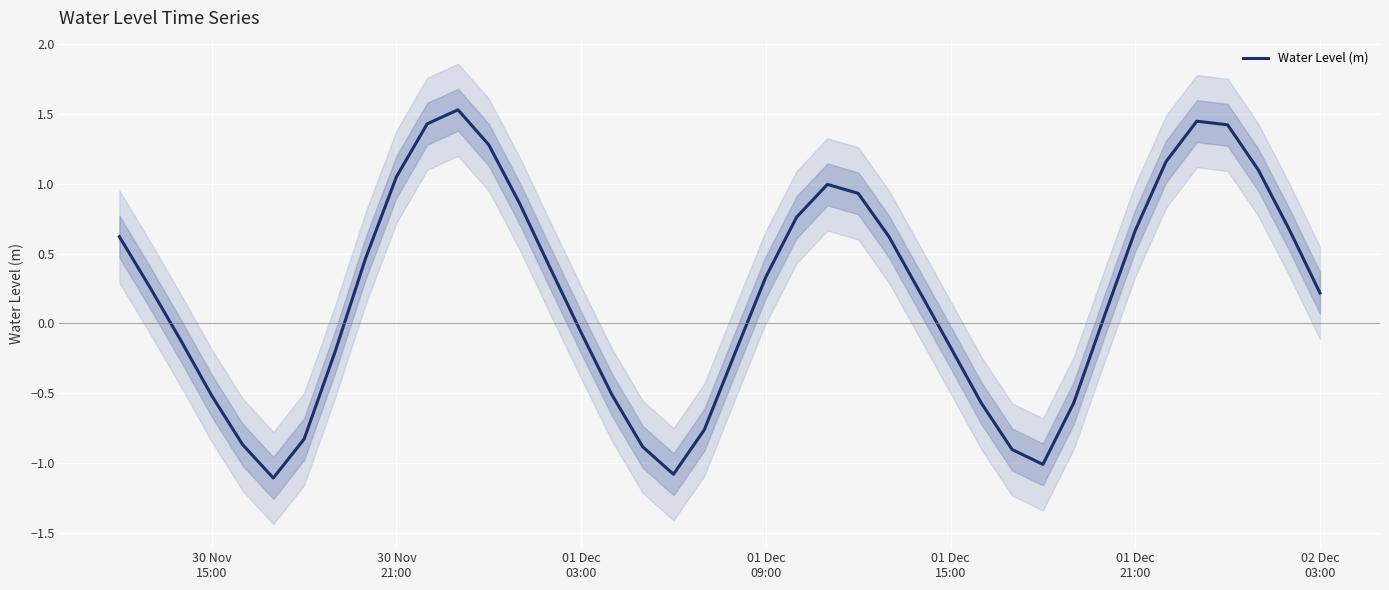

What is the highest value of the Water Level (m) series?

1.5